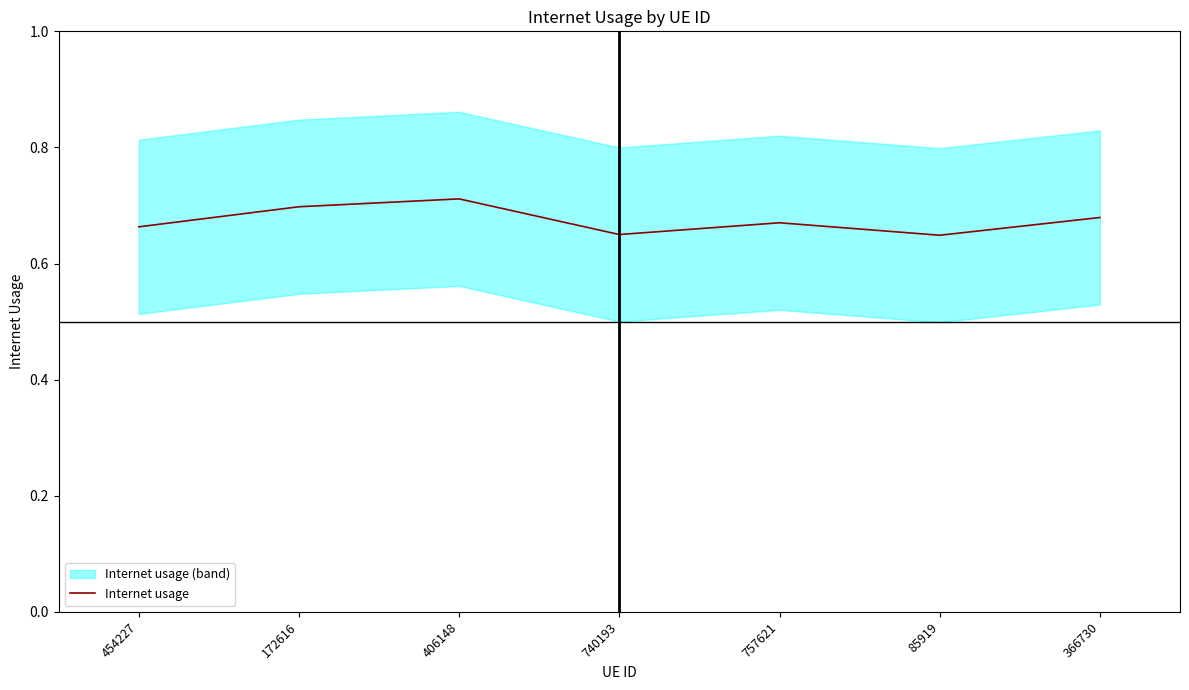

What is the difference between the maximum and minimum values?

0.1